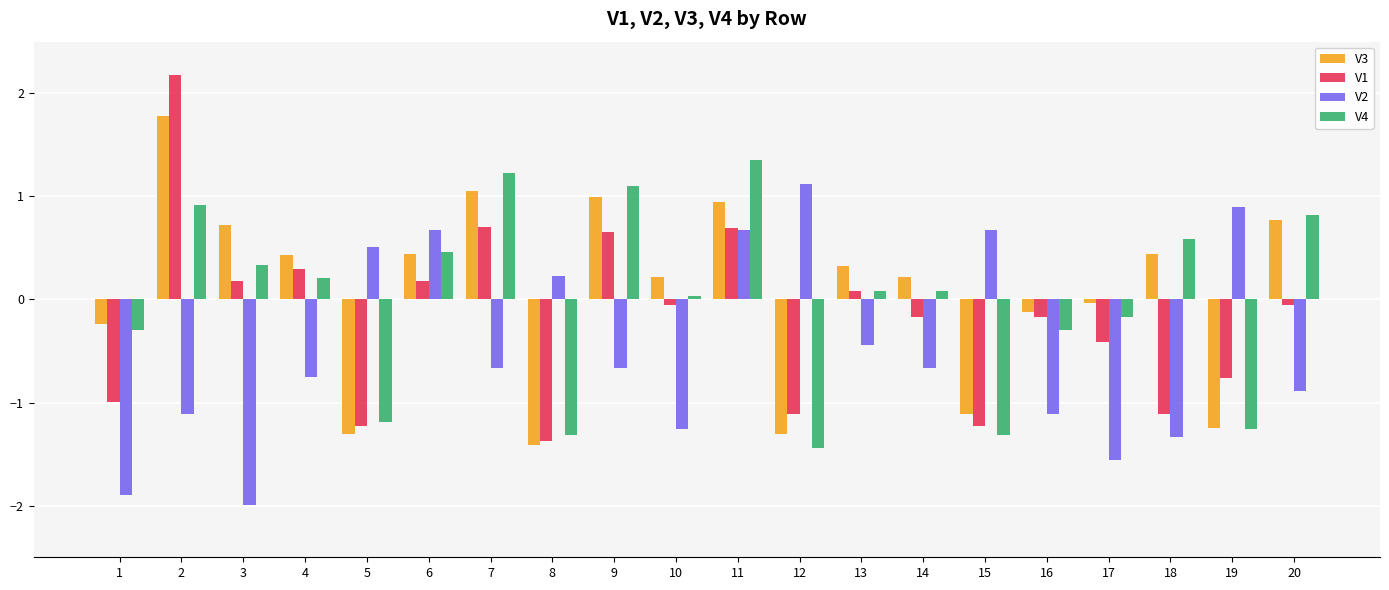

Is it true that V4 equals 1.5 at 9?

False